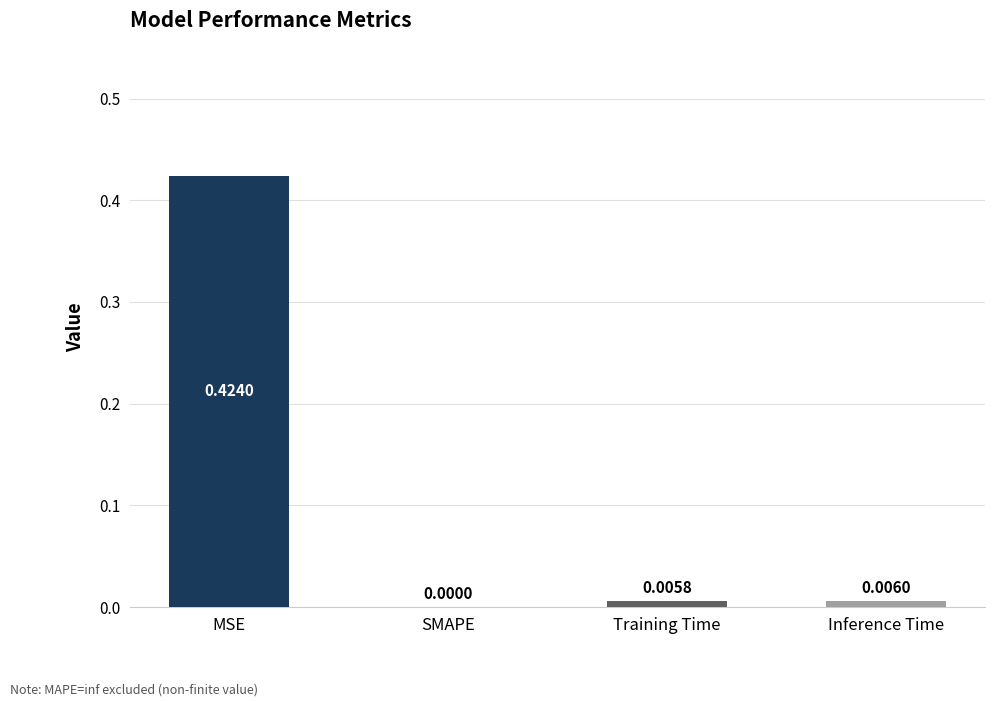

What is the change in value from MSE to SMAPE?

-0.4